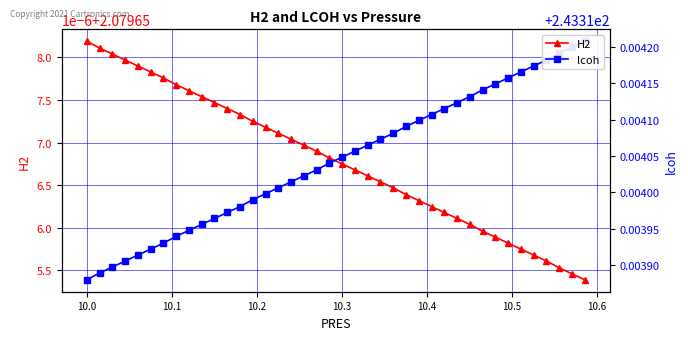

True or false: lcoh has more than 1 points higher than both neighbors.

False